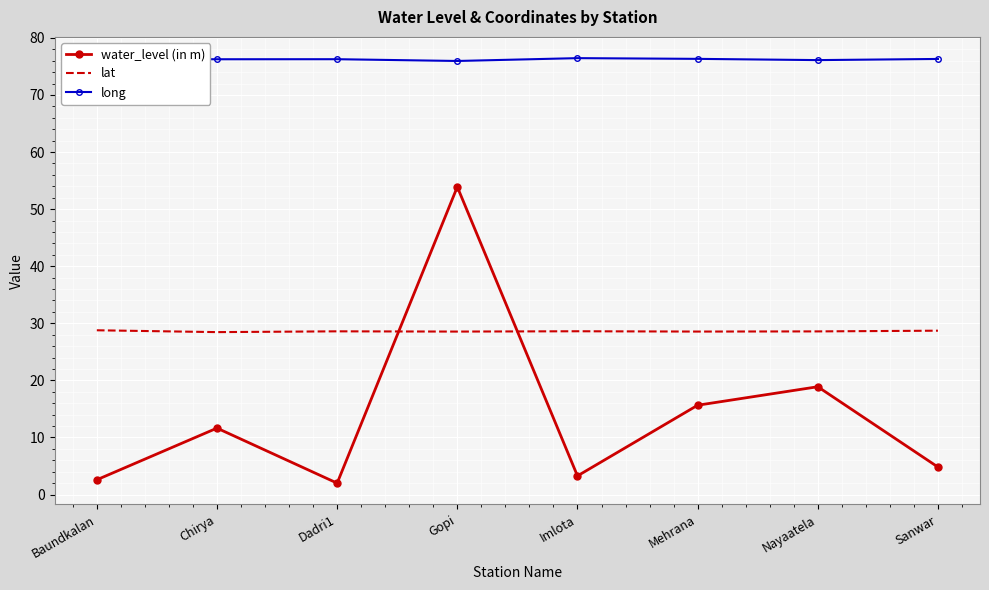

Is it true that lat equals 15.8 at Imlota?

False